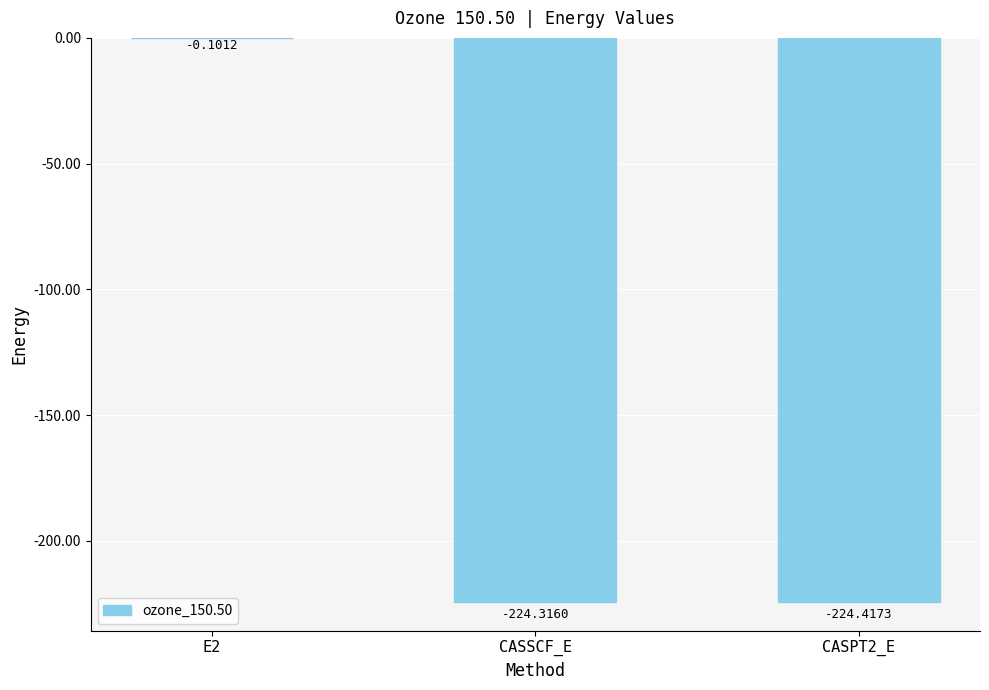

What value does the data have at CASPT2_E?

-224.4